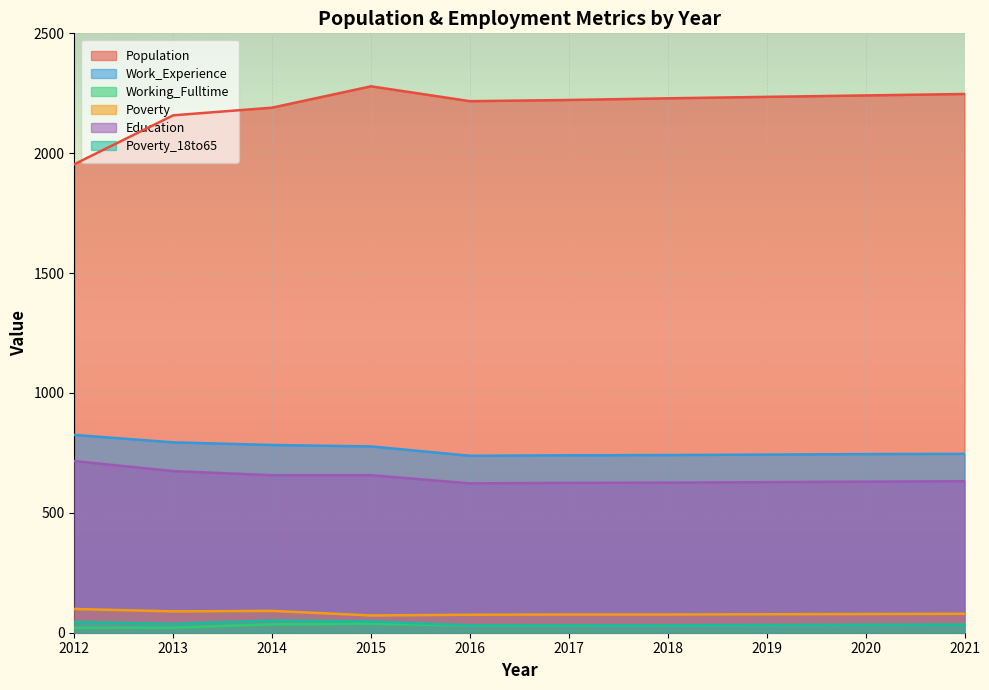

At which category is the sum across all series the highest?

2015